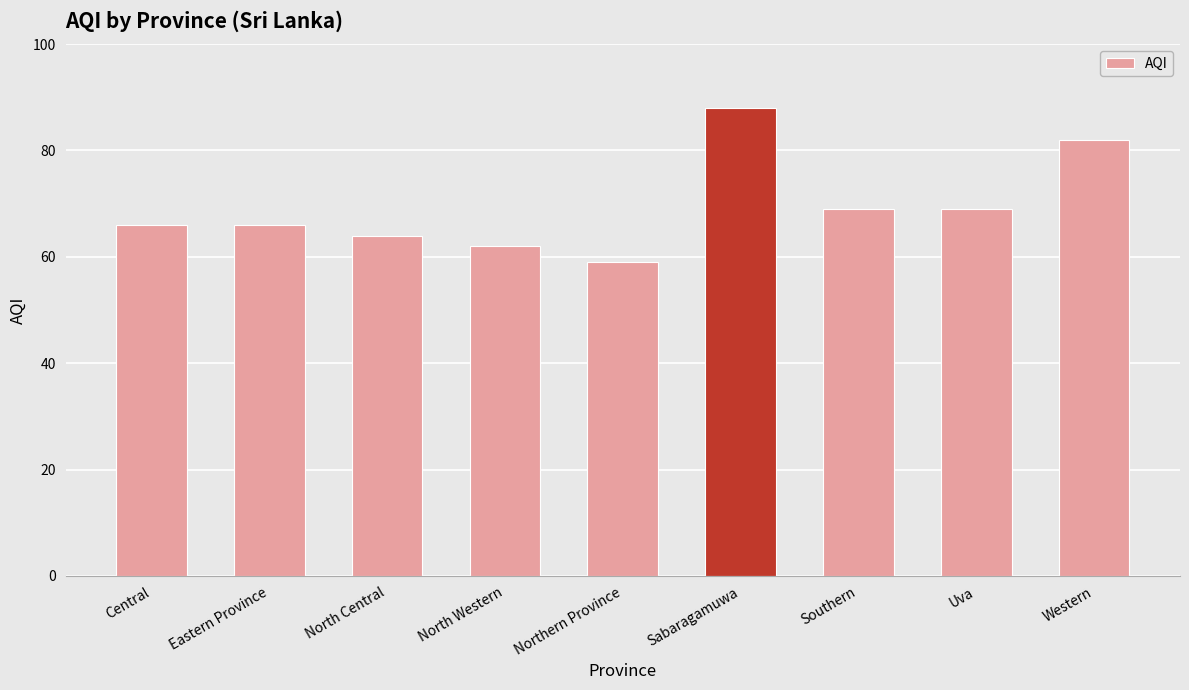

Reading left to right, what are all the values shown in this chart?

Central=66	Eastern Province=66	North Central=64	North Western=62	Northern Province=59	Sabaragamuwa=88	Southern=69	Uva=69	Western=82